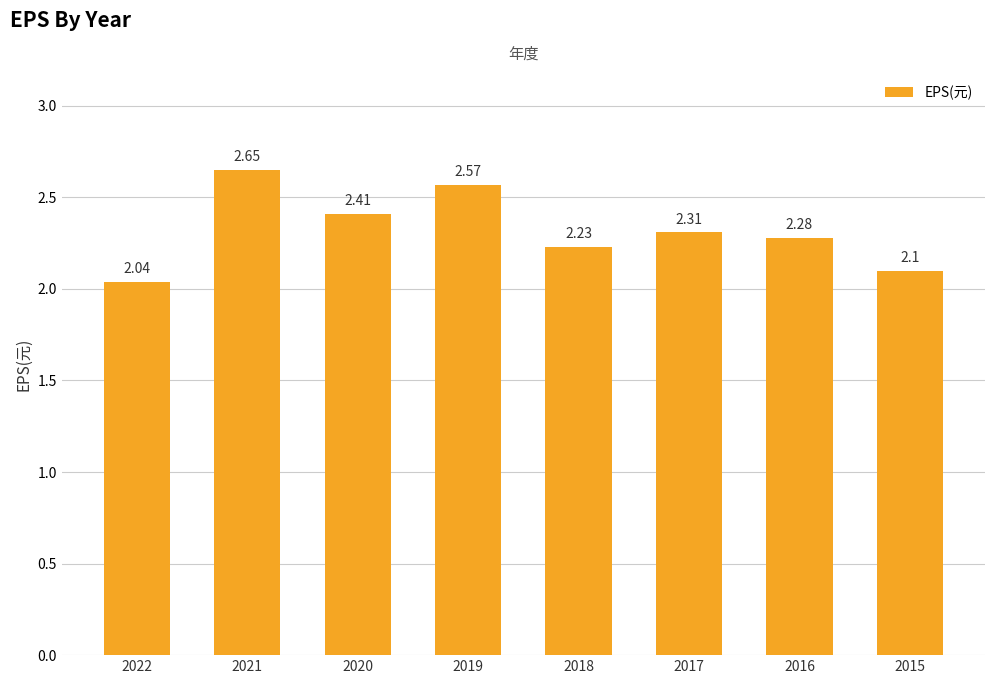

Rank the categories by value from lowest to highest.

2022, 2015, 2018, 2016, 2017, 2020, 2019, 2021